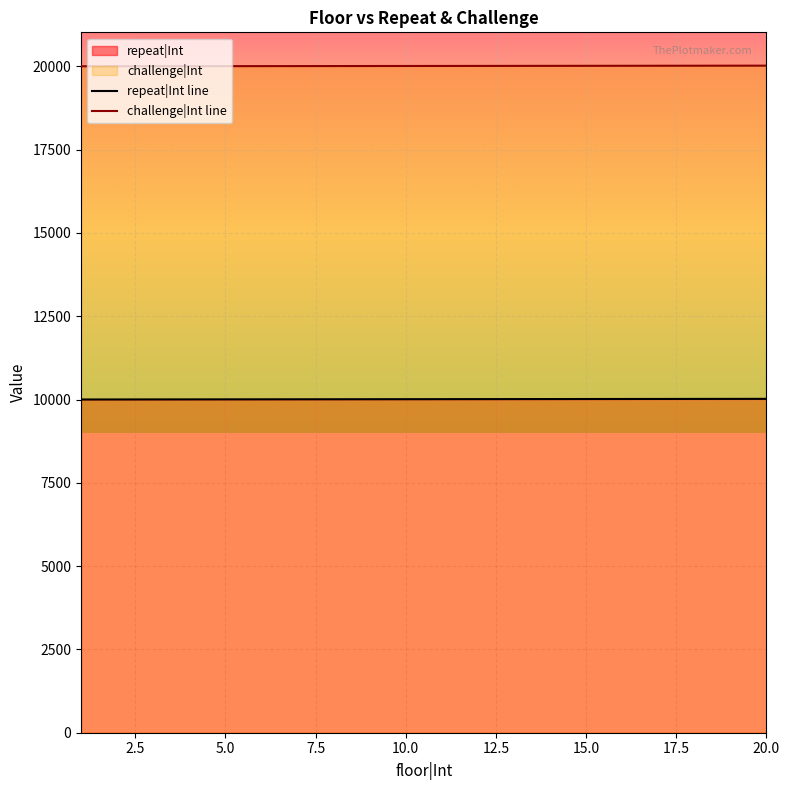

What is the highest value of the challenge|Int line series?

20020